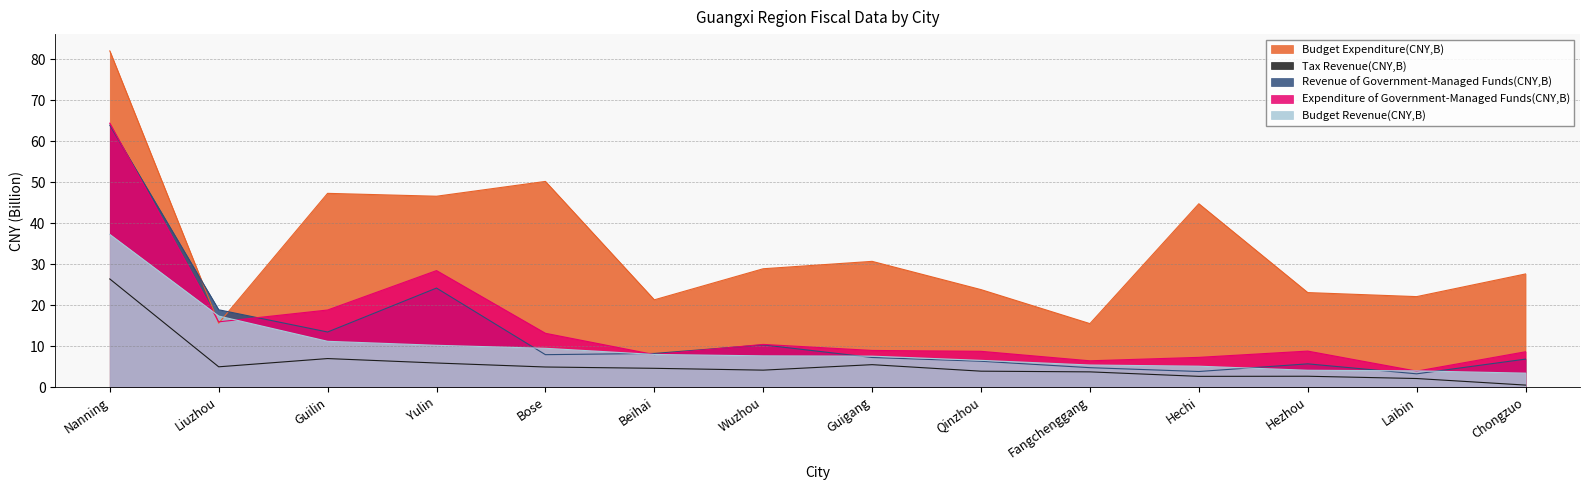

At which label is Budget Expenditure(CNY,B) closest to 48?

Guilin